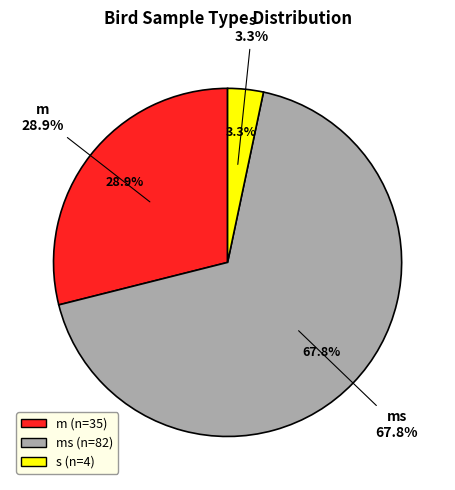

To the nearest percent, what is the difference between the ms and s slice percentages?

64%